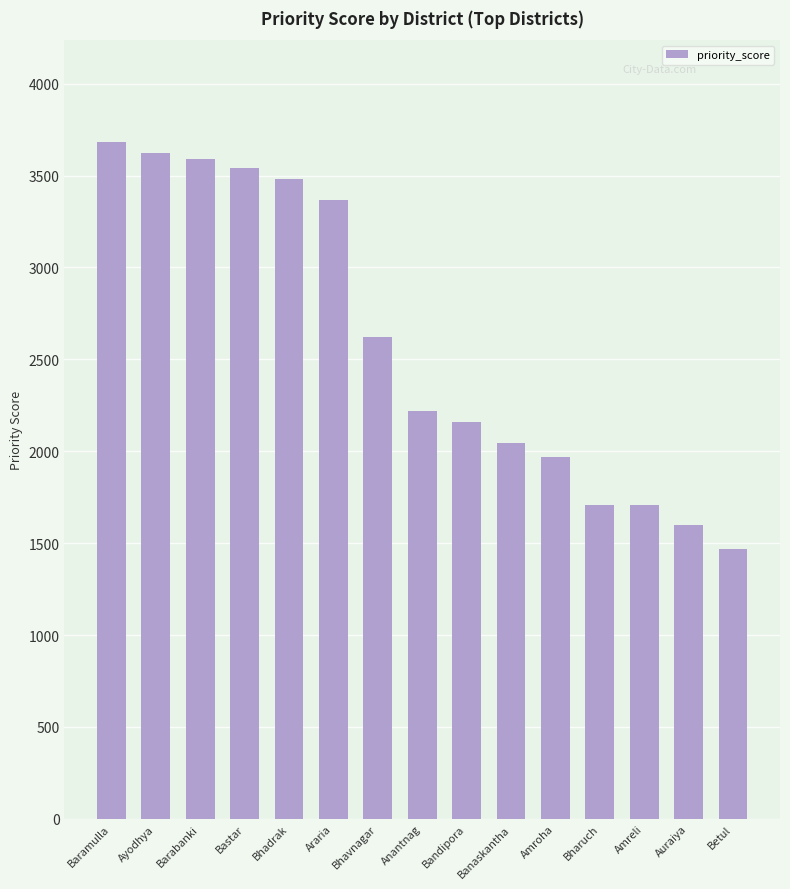

What is the label of the 9th bar from the left?

Bandipora